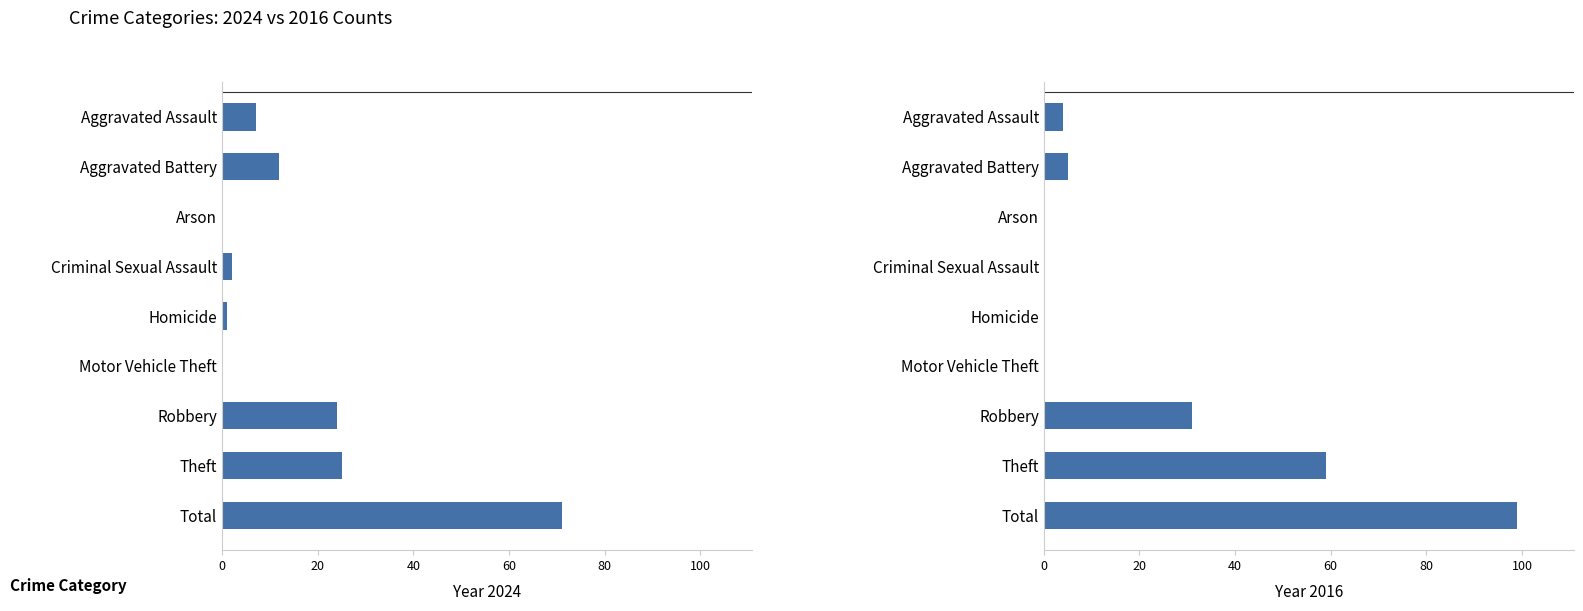

What is the average value of the 2024 series?

16